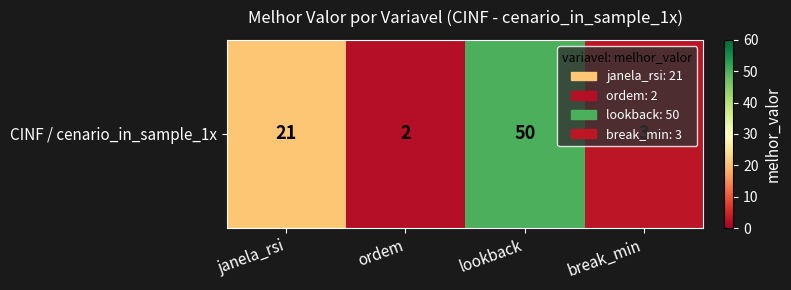

Is it true that the value at lookback is 50?

True